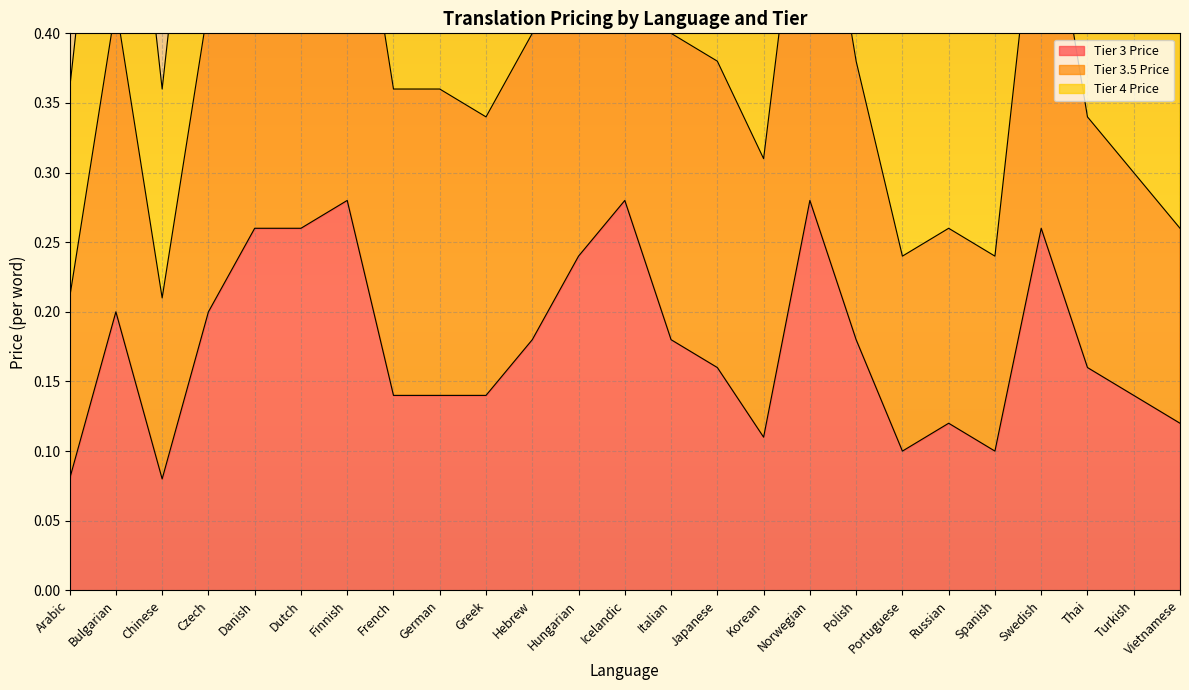

At which category does the chart reach its minimum across all series?

Arabic